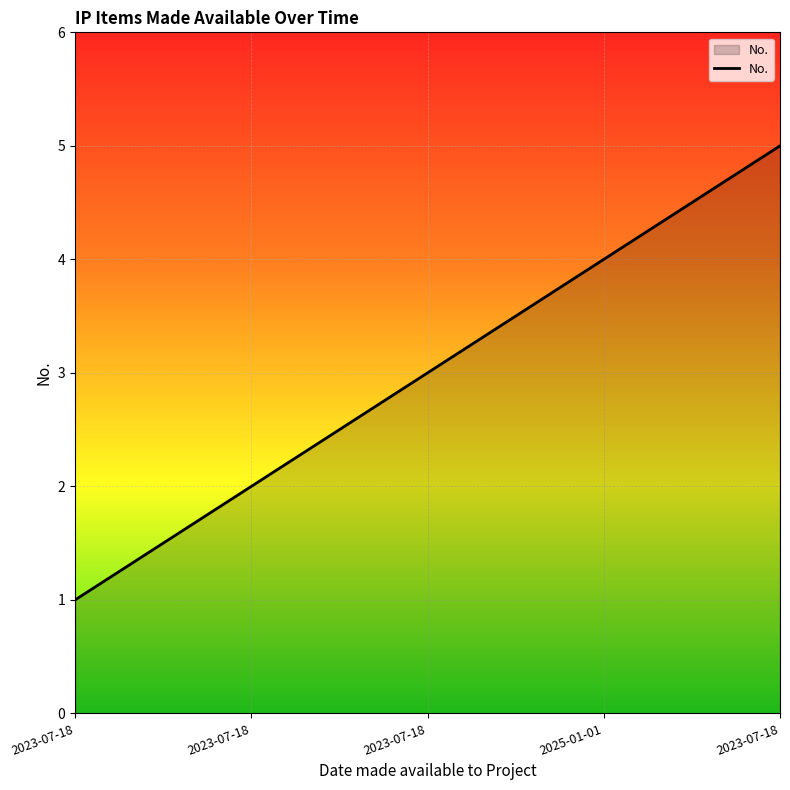

How many values are below 3?

2